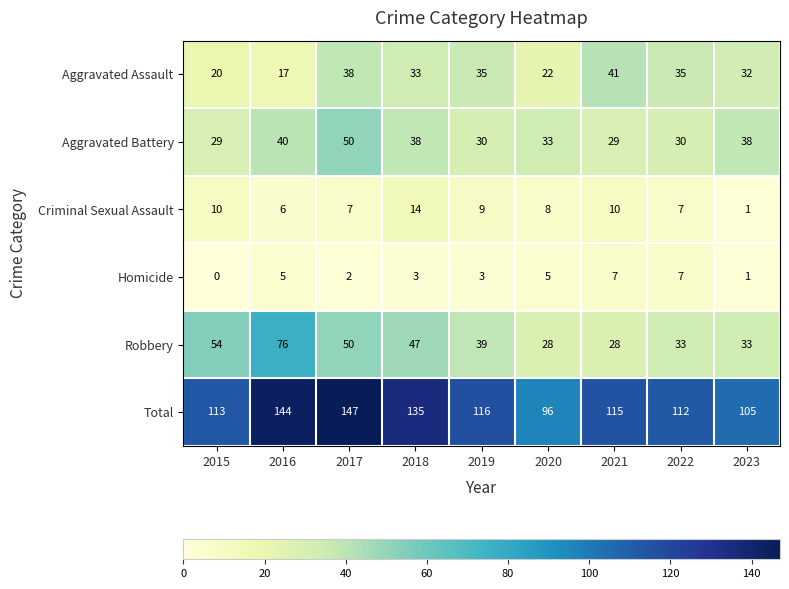

The value of Total at 2015 is 113. True or false?

True